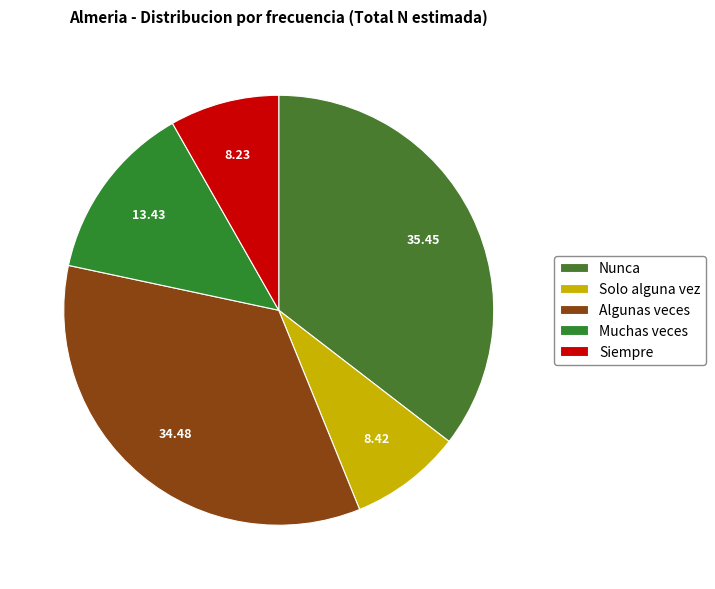

To the nearest percent, what is the difference between the largest and smallest slice percentages?

27%